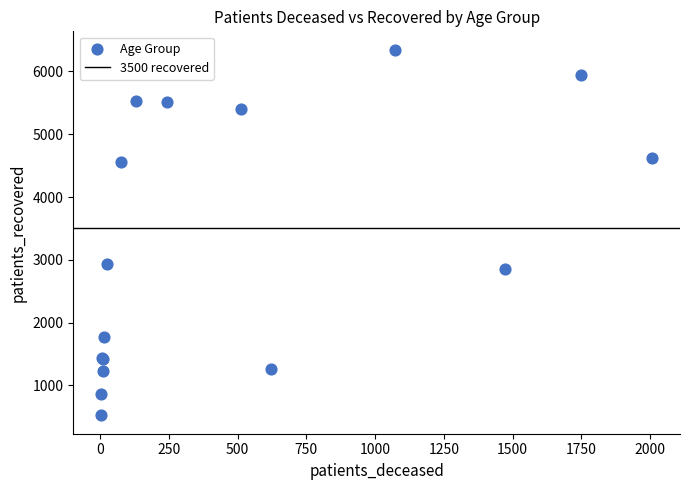

What Y value in the scatter plot is closest to 3434?

2940